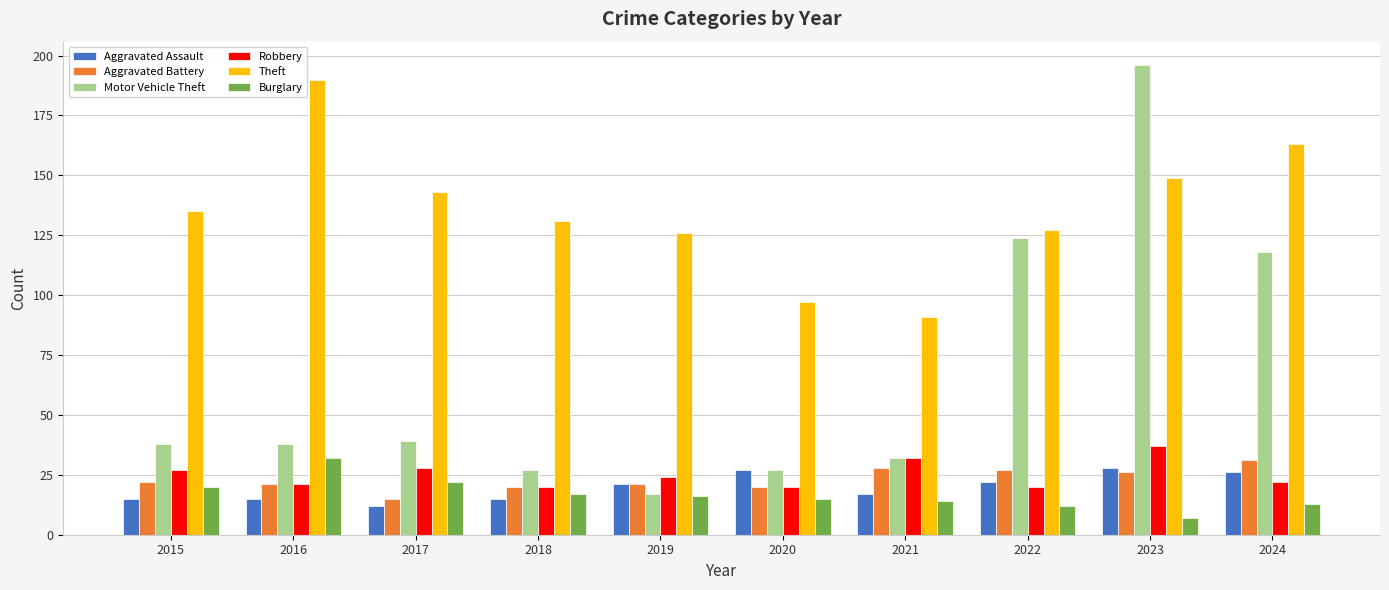

Rank the series at 2023 from lowest to highest value.

Burglary, Aggravated Battery, Aggravated Assault, Robbery, Theft, Motor Vehicle Theft